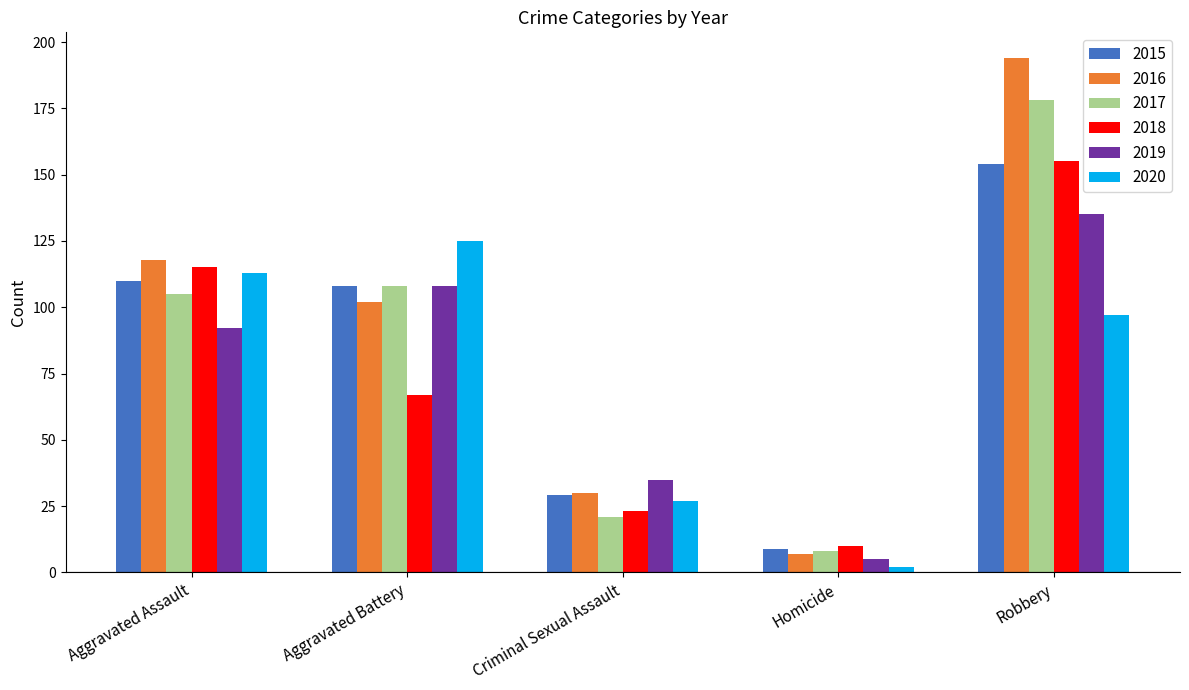

How many bars are there in each group?

6